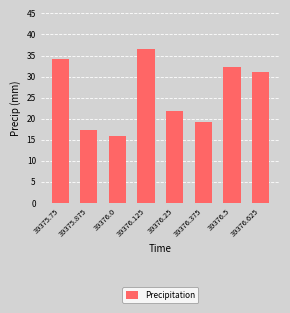

Where does the data first go above 31?

39375.75